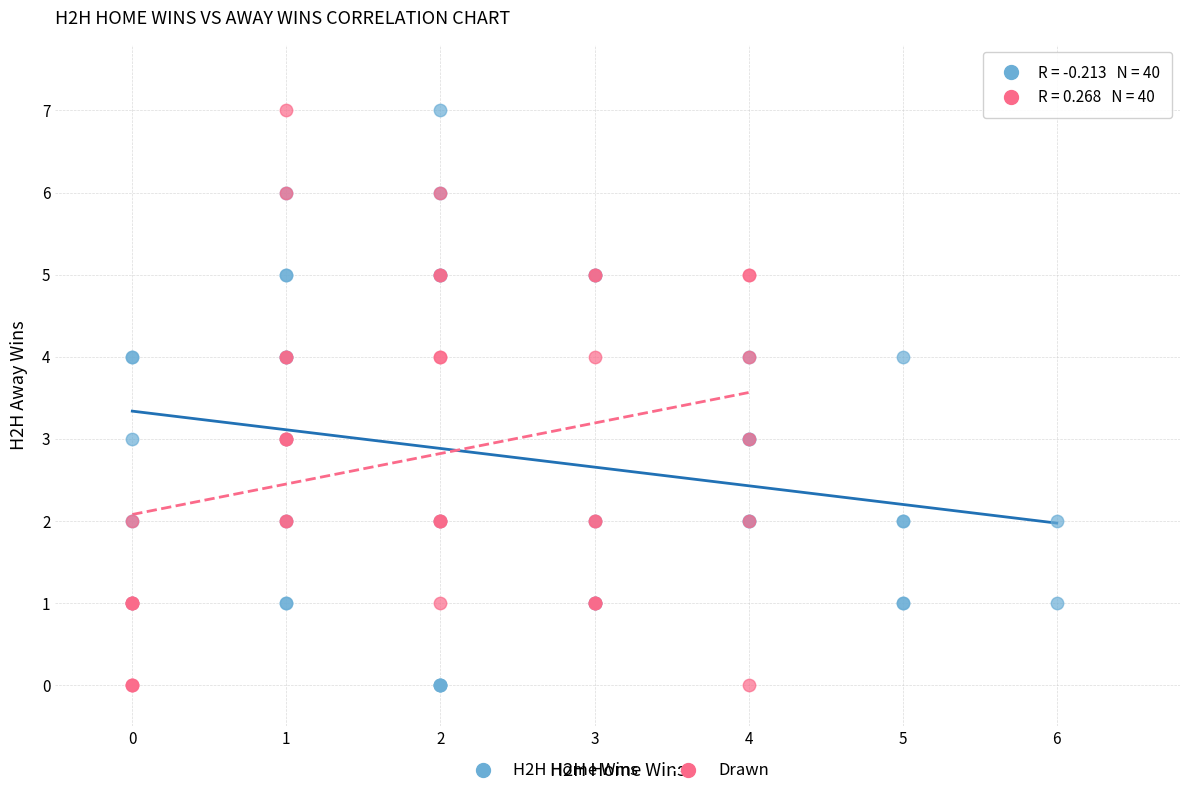

What are all the series names shown in the legend?

H2H Home Wins, Drawn